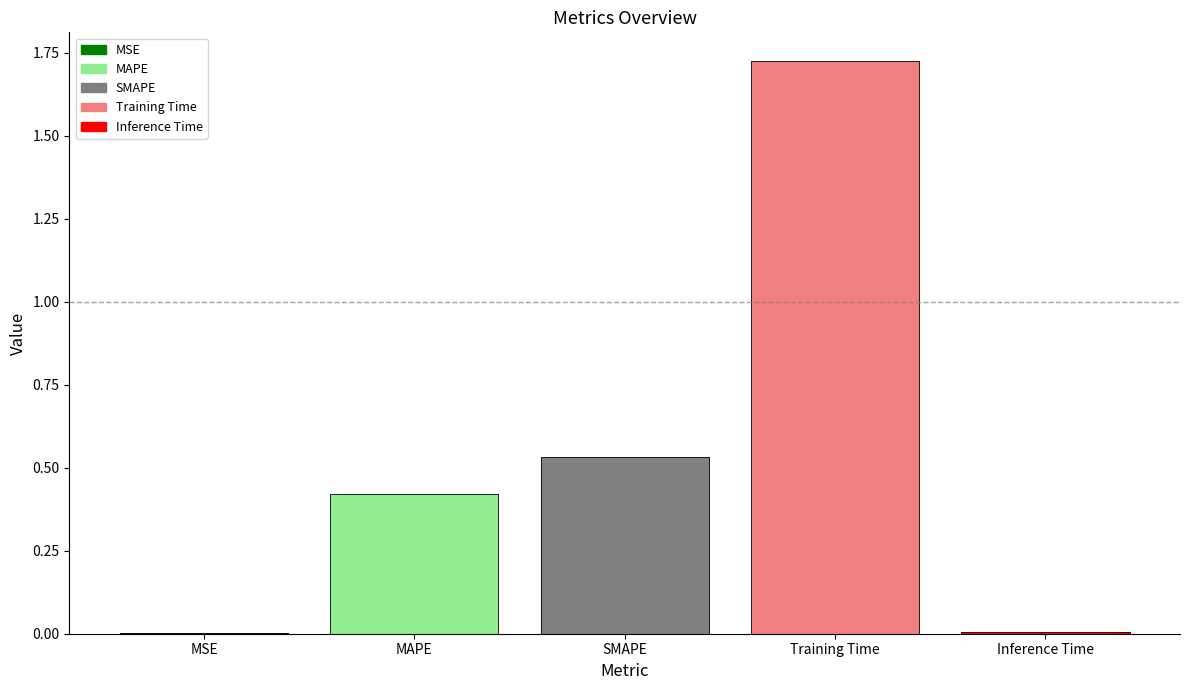

What is the sum of the values at Inference Time and Training Time?

1.7